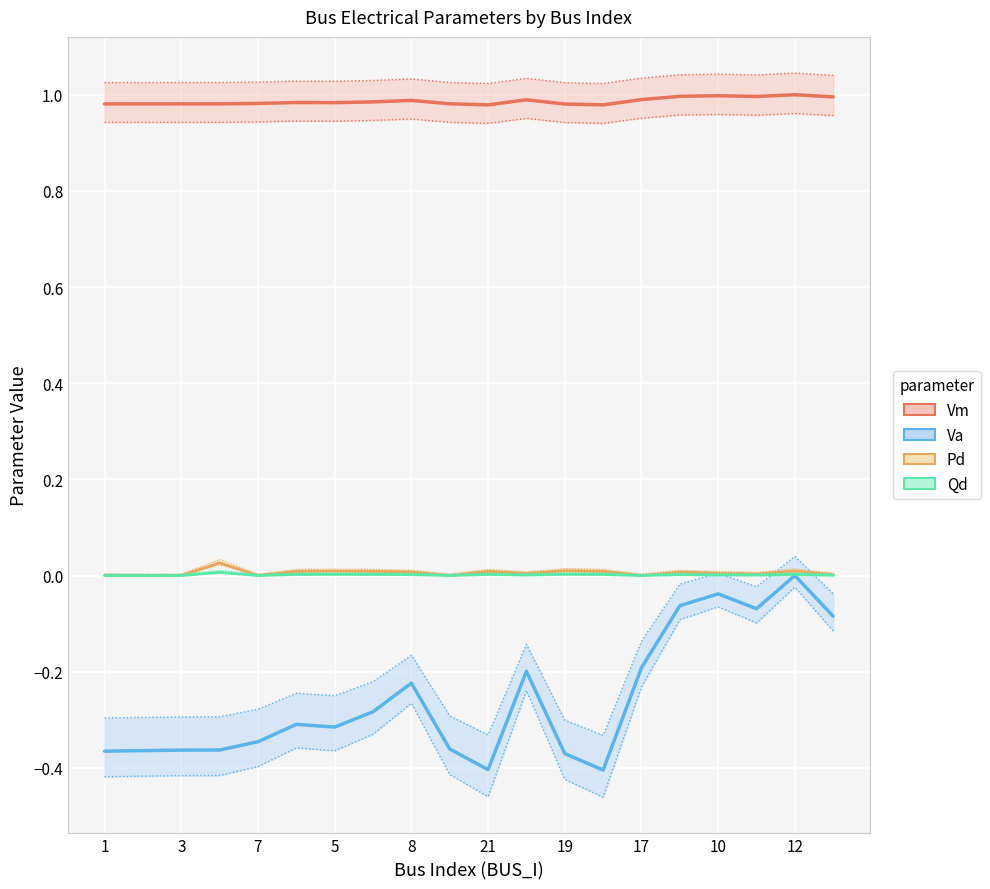

What is the maximum value shown in the chart?

1.0